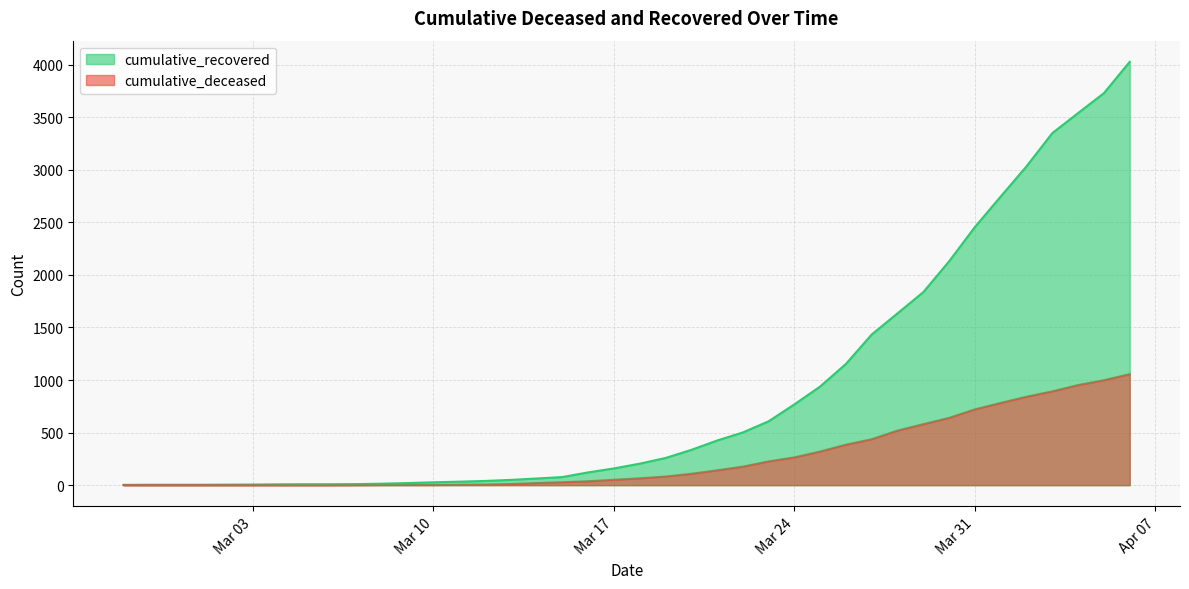

Where is cumulative_deceased nearest to the value 528?

2020-03-28